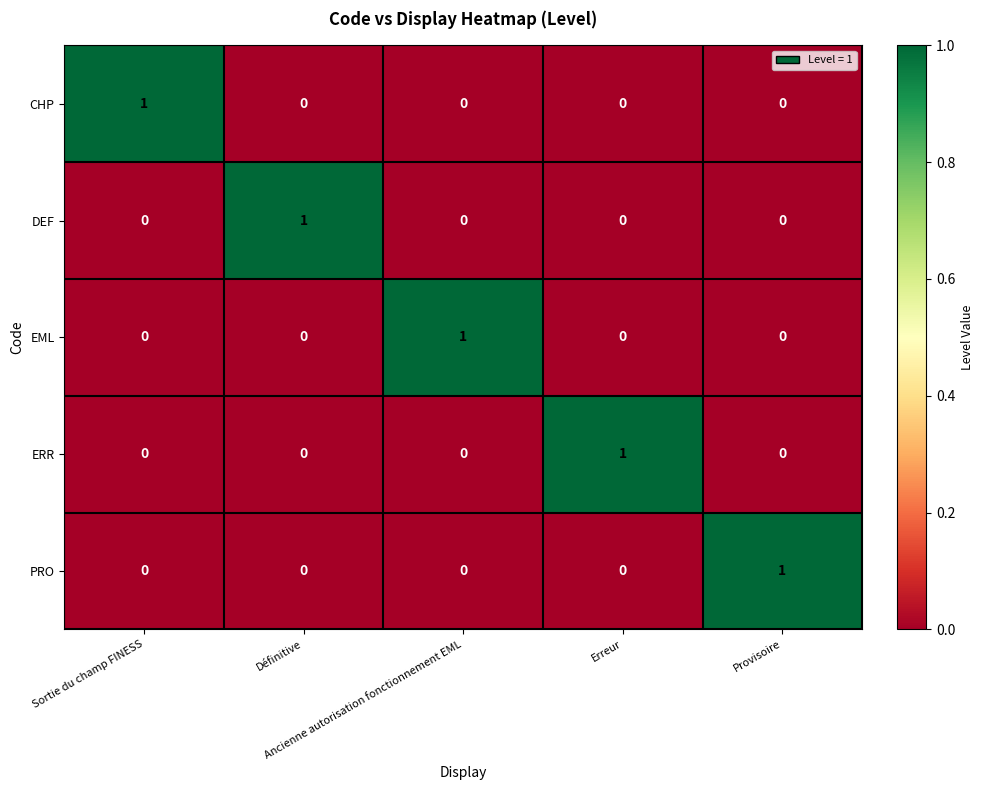

What is the difference between the highest and lowest values at Définitive?

1